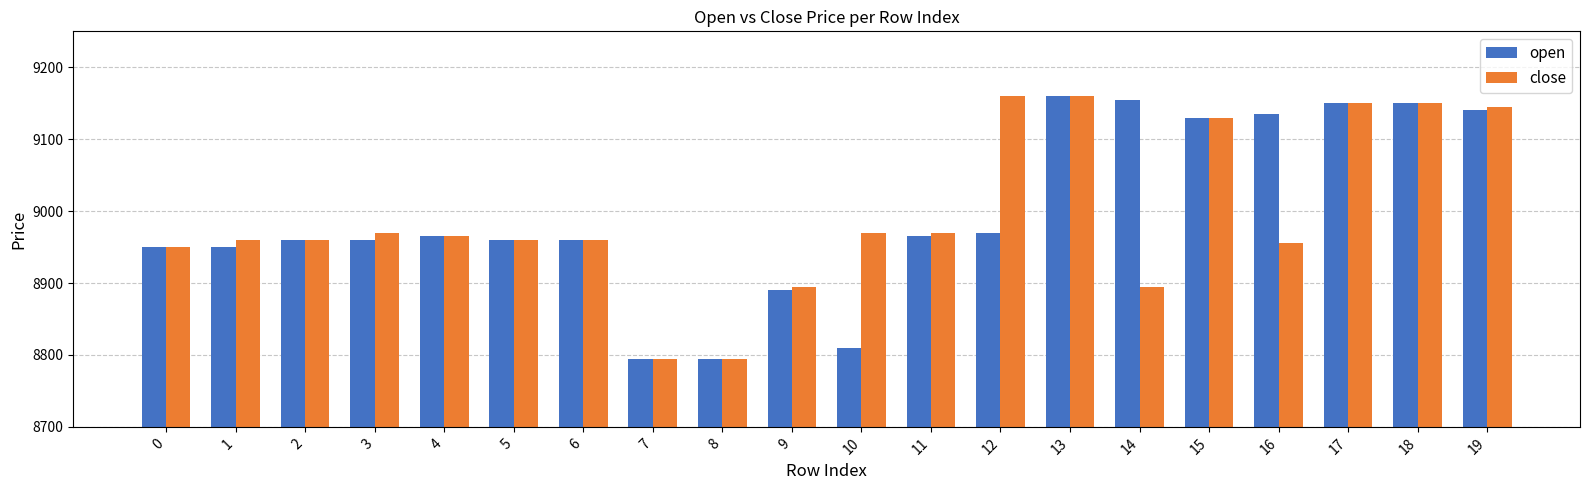

How many groups of bars are there?

20